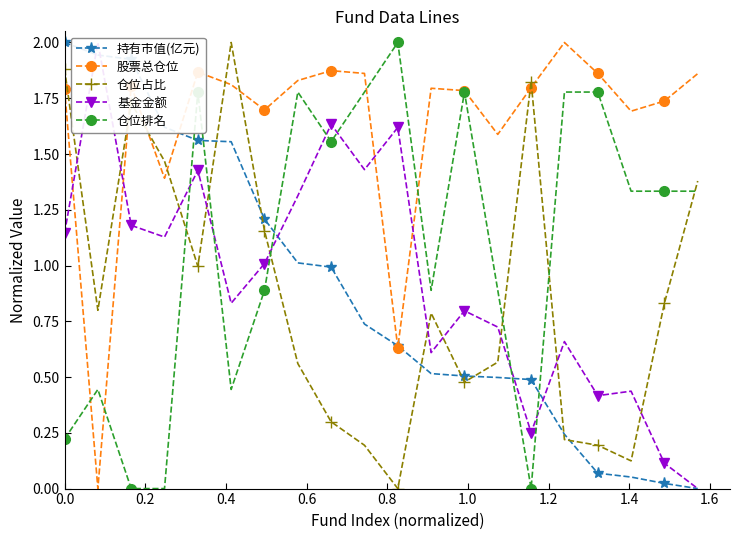

Which series ends up on top after the final intersection of 仓位占比 and 持有市值(亿元)?

仓位占比